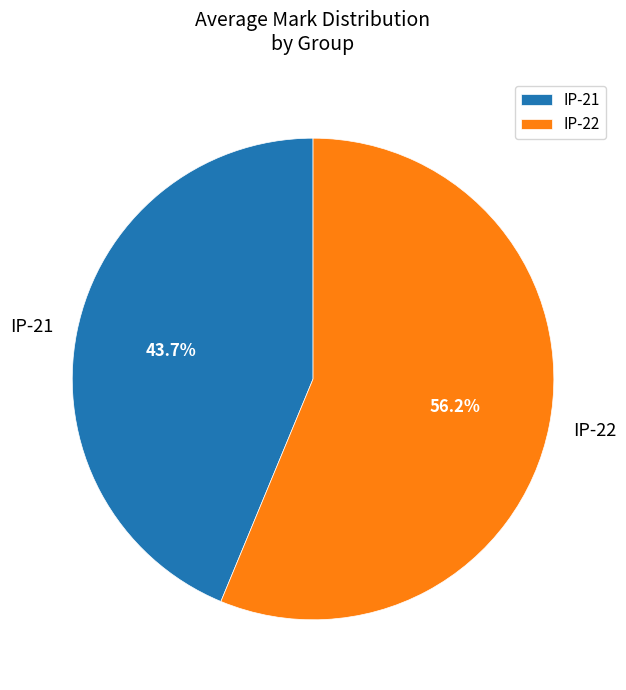

Is it true that IP-22 is 64% of the pie?

False